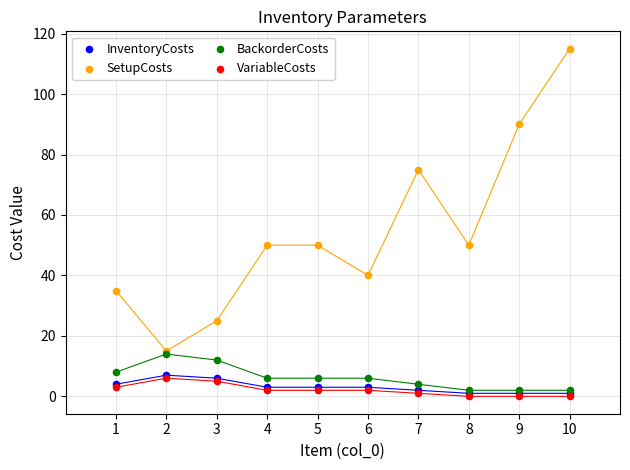

What are all the series names shown in the legend?

InventoryCosts, SetupCosts, BackorderCosts, VariableCosts